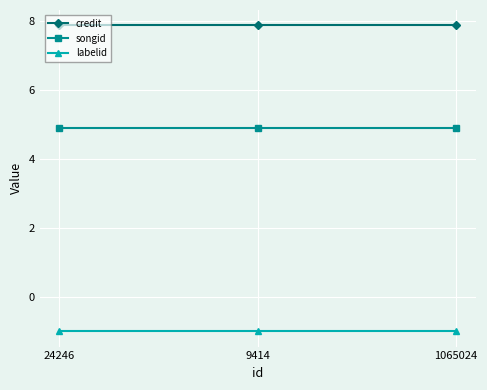

What is the sum of the labelid values at 24246 and 9414?

-2.0